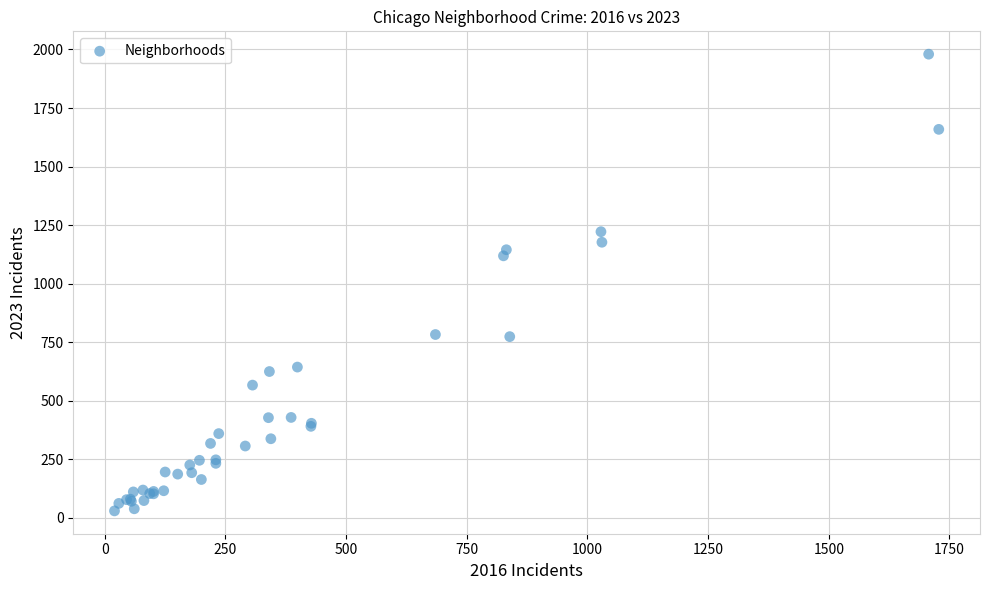

What Y value in the scatter plot is closest to 1005?

1119